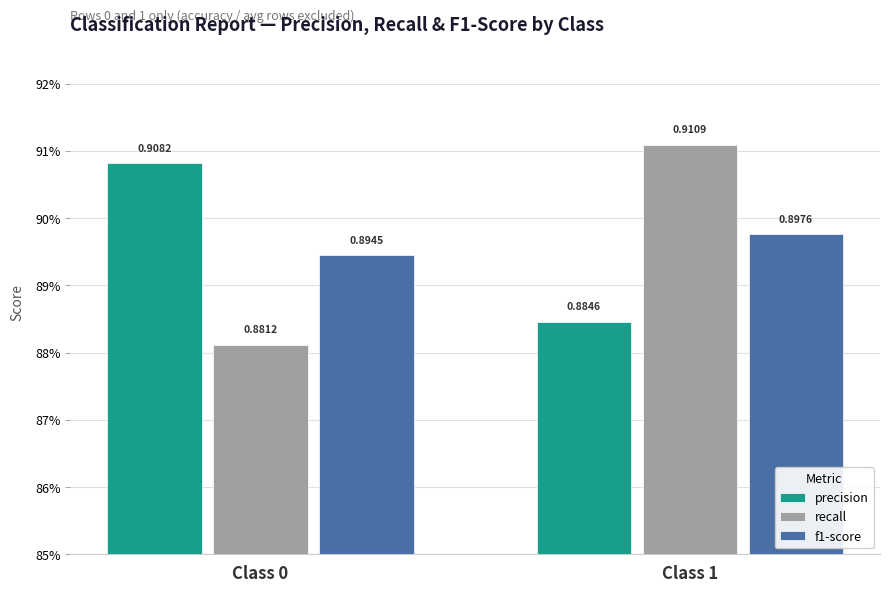

What are all the series names shown in the legend?

precision, recall, f1-score